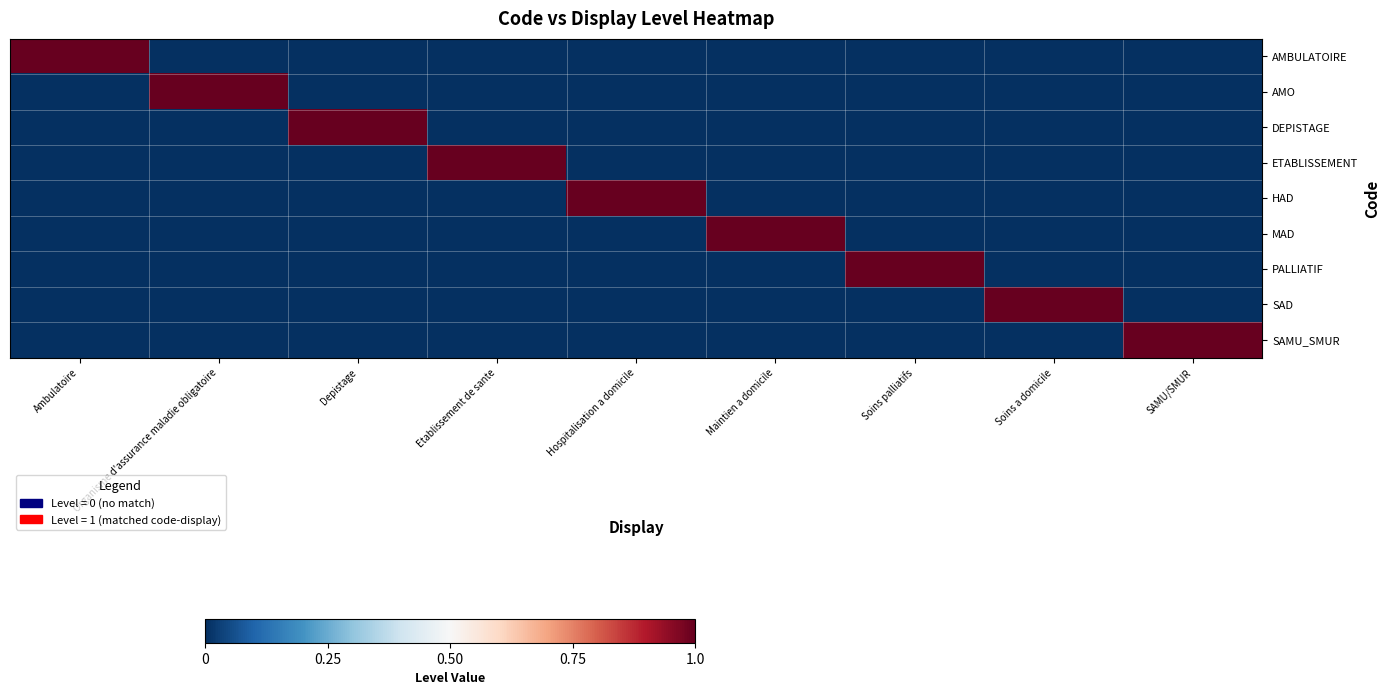

Reading left to right, extract all data points from this chart.

AMBULATOIRE: Ambulatoire=1	Organisme d'assurance maladie obligatoire=0	Depistage=0	Etablissement de sante=0	Hospitalisation a domicile=0	Maintien a domicile=0	Soins palliatifs=0	Soins a domicile=0	SAMU/SMUR=0
AMO: Ambulatoire=0	Organisme d'assurance maladie obligatoire=1	Depistage=0	Etablissement de sante=0	Hospitalisation a domicile=0	Maintien a domicile=0	Soins palliatifs=0	Soins a domicile=0	SAMU/SMUR=0
DEPISTAGE: Ambulatoire=0	Organisme d'assurance maladie obligatoire=0	Depistage=1	Etablissement de sante=0	Hospitalisation a domicile=0	Maintien a domicile=0	Soins palliatifs=0	Soins a domicile=0	SAMU/SMUR=0
ETABLISSEMENT: Ambulatoire=0	Organisme d'assurance maladie obligatoire=0	Depistage=0	Etablissement de sante=1	Hospitalisation a domicile=0	Maintien a domicile=0	Soins palliatifs=0	Soins a domicile=0	SAMU/SMUR=0
HAD: Ambulatoire=0	Organisme d'assurance maladie obligatoire=0	Depistage=0	Etablissement de sante=0	Hospitalisation a domicile=1	Maintien a domicile=0	Soins palliatifs=0	Soins a domicile=0	SAMU/SMUR=0
MAD: Ambulatoire=0	Organisme d'assurance maladie obligatoire=0	Depistage=0	Etablissement de sante=0	Hospitalisation a domicile=0	Maintien a domicile=1	Soins palliatifs=0	Soins a domicile=0	SAMU/SMUR=0
PALLIATIF: Ambulatoire=0	Organisme d'assurance maladie obligatoire=0	Depistage=0	Etablissement de sante=0	Hospitalisation a domicile=0	Maintien a domicile=0	Soins palliatifs=1	Soins a domicile=0	SAMU/SMUR=0
SAD: Ambulatoire=0	Organisme d'assurance maladie obligatoire=0	Depistage=0	Etablissement de sante=0	Hospitalisation a domicile=0	Maintien a domicile=0	Soins palliatifs=0	Soins a domicile=1	SAMU/SMUR=0
SAMU_SMUR: Ambulatoire=0	Organisme d'assurance maladie obligatoire=0	Depistage=0	Etablissement de sante=0	Hospitalisation a domicile=0	Maintien a domicile=0	Soins palliatifs=0	Soins a domicile=0	SAMU/SMUR=1